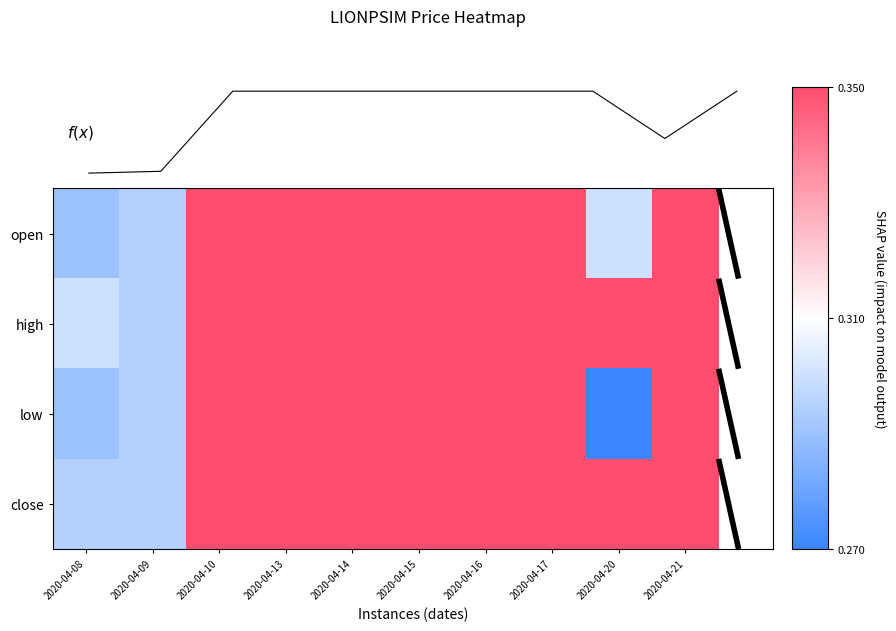

Where is f(x) nearest to the value 0?

2020-04-08